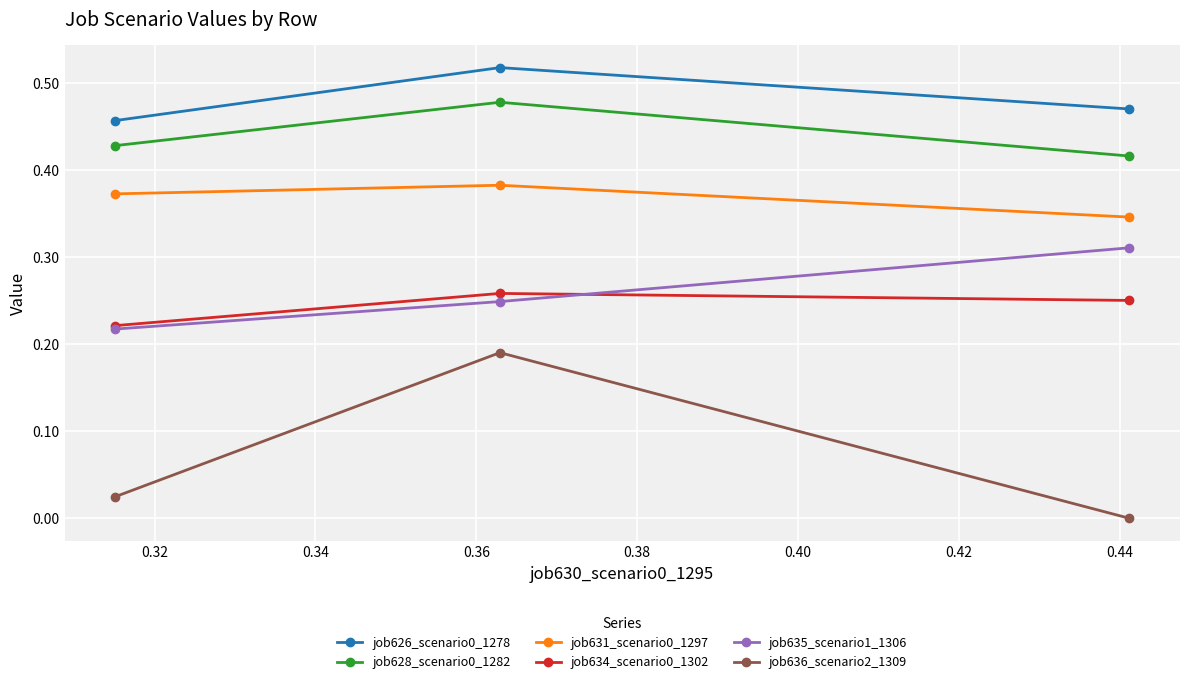

Which series has the largest range (max minus min)?

job636_scenario2_1309